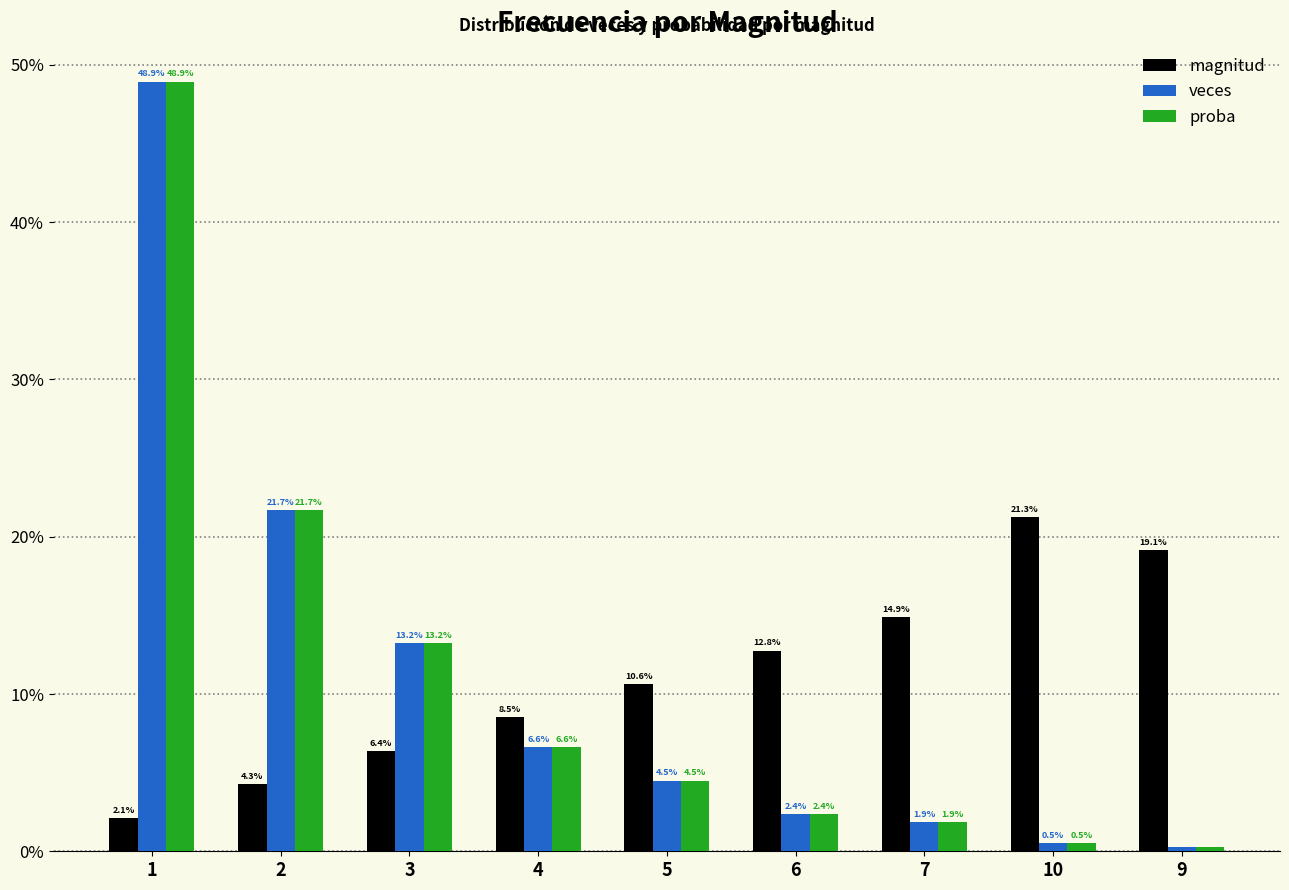

How many groups of bars are there?

9